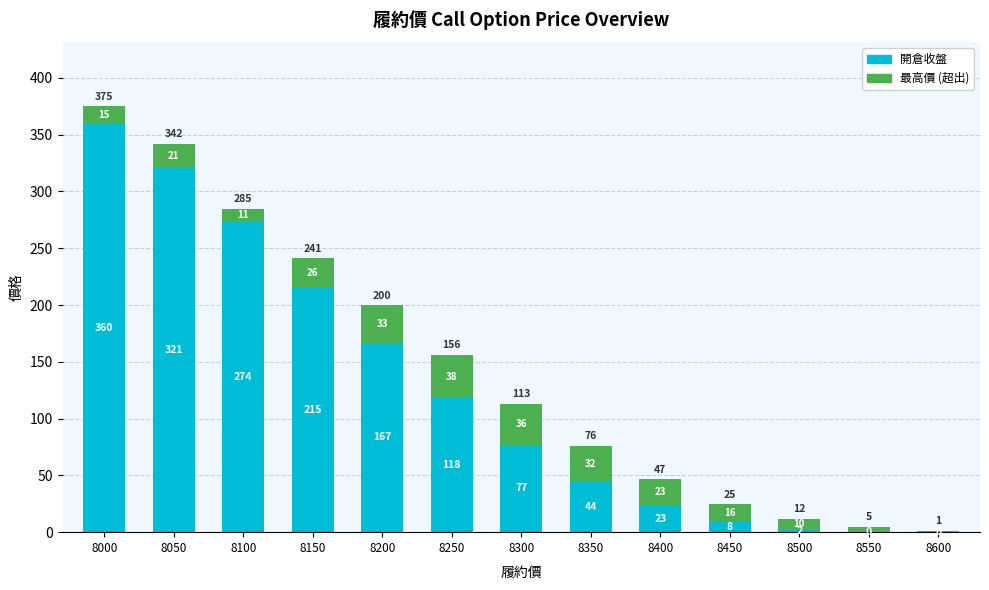

What is the sum of the 最高價 (超出) values at 8350 and 8150?

57.5